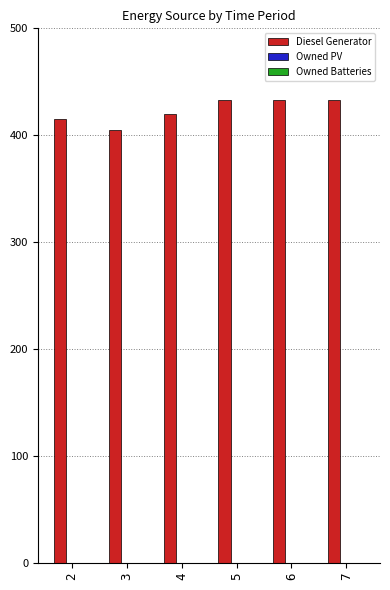

What is the maximum value shown in the chart?

433